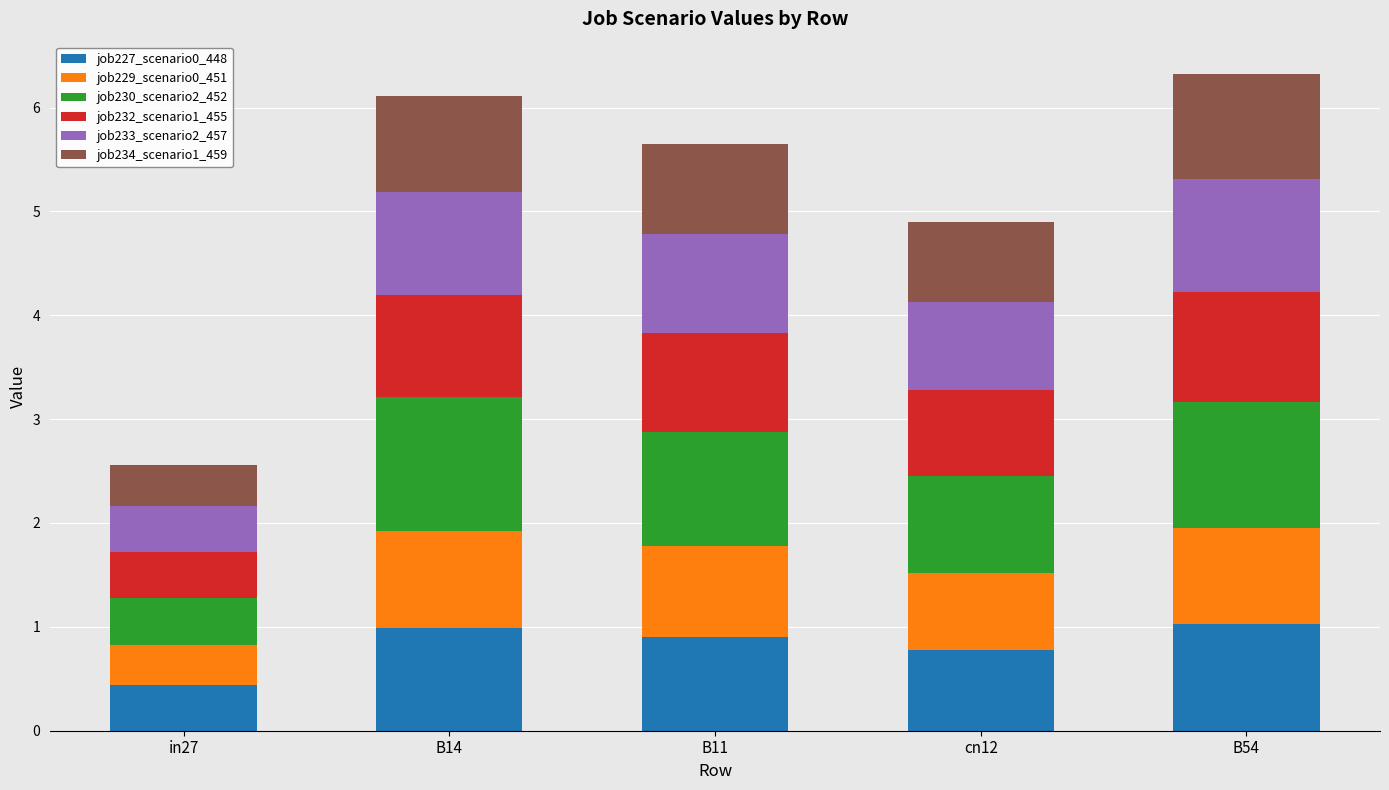

What is the lowest value of the job227_scenario0_448 series?

0.4